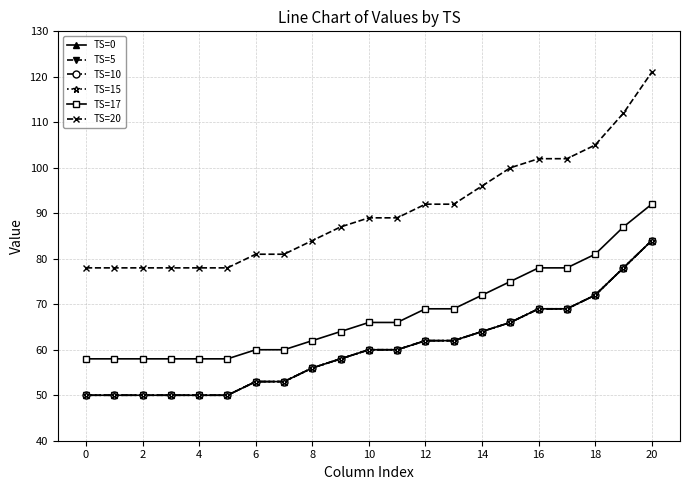

Does the chart have visible grid lines?

Yes